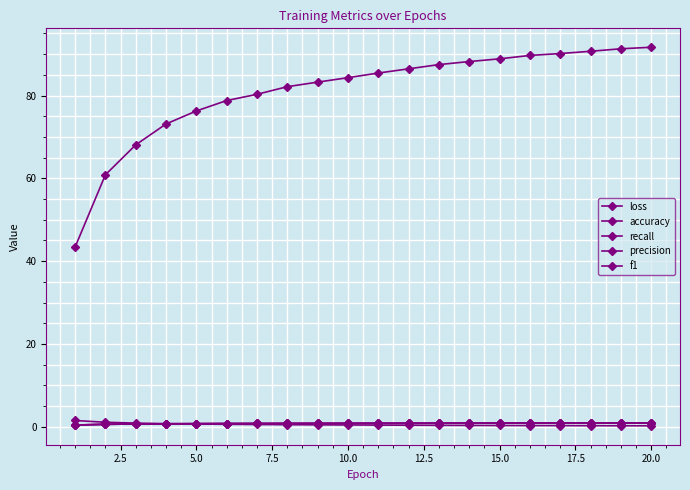

How many categories are shown in the chart?

20